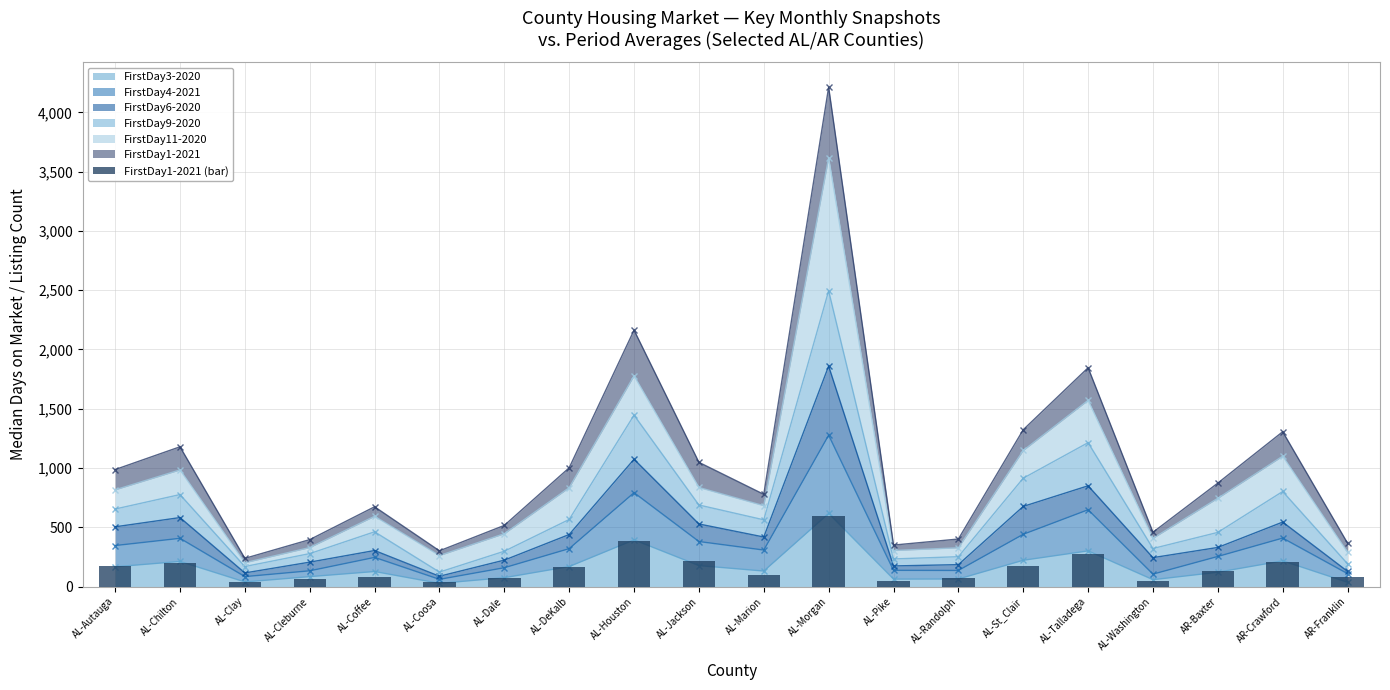

What is the ratio of the value at AL-Coosa to the value at AL-Morgan?

0.1